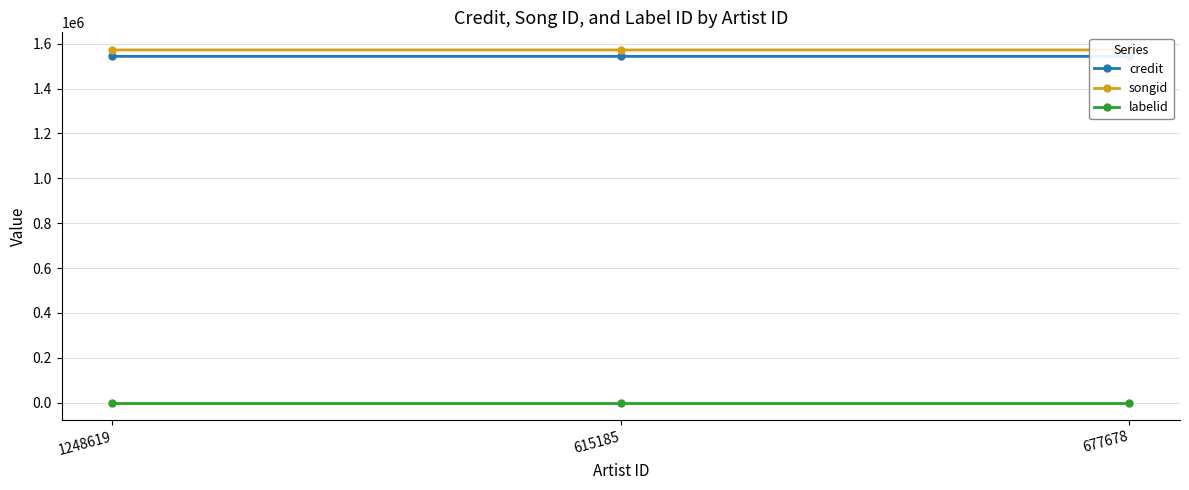

True or false: songid has a value of 878311 at 677678.

False